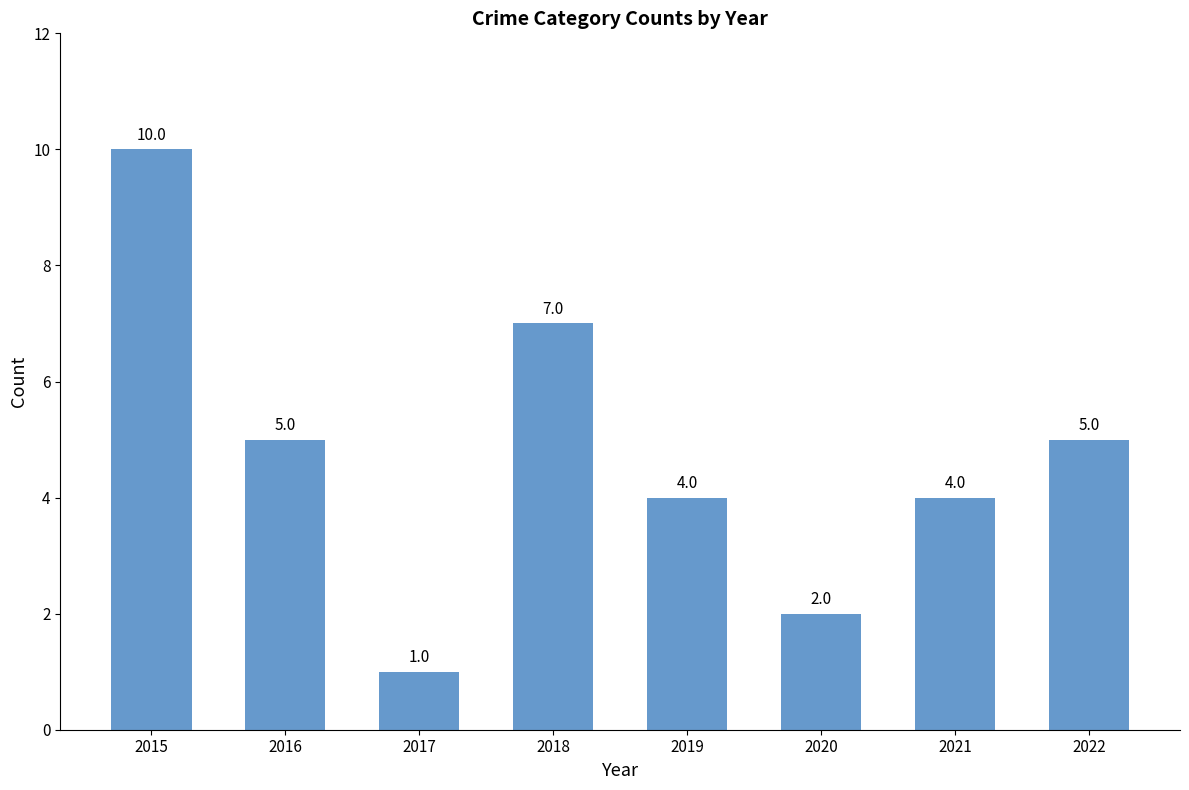

The value at 2019 is 4. True or false?

True